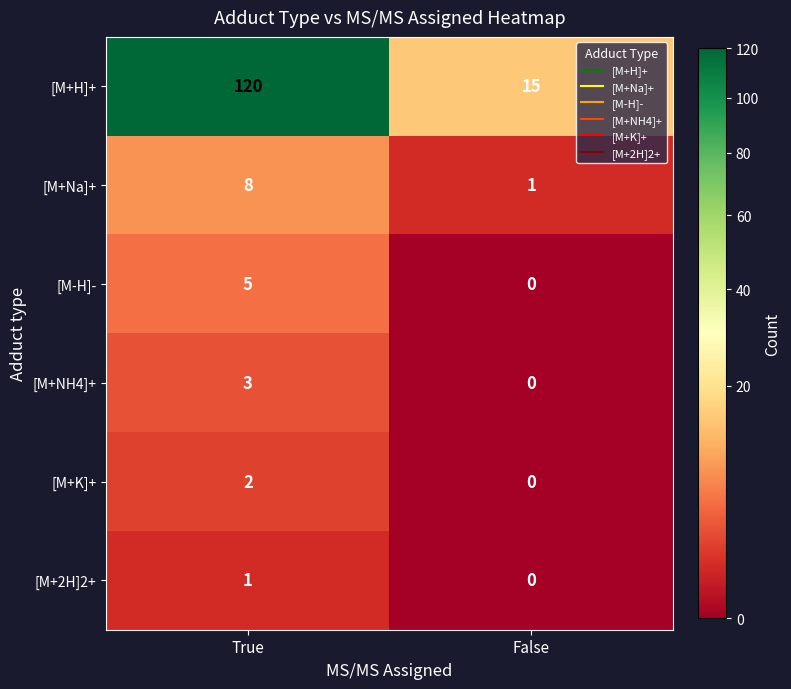

List the series in order of their peak value, highest first.

[M+H]+, [M+Na]+, [M-H]-, [M+NH4]+, [M+K]+, [M+2H]2+